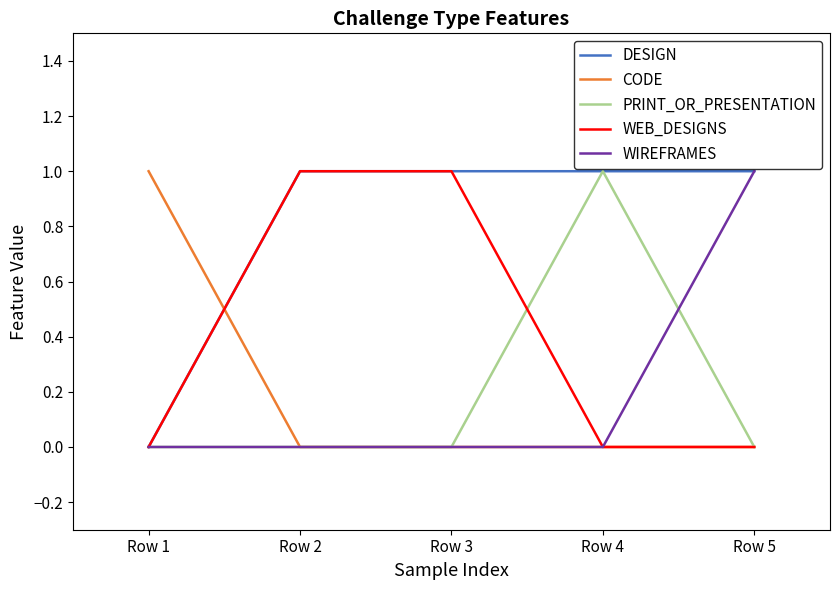

The WIREFRAMES series shows 0 at Row 3. True or false?

True